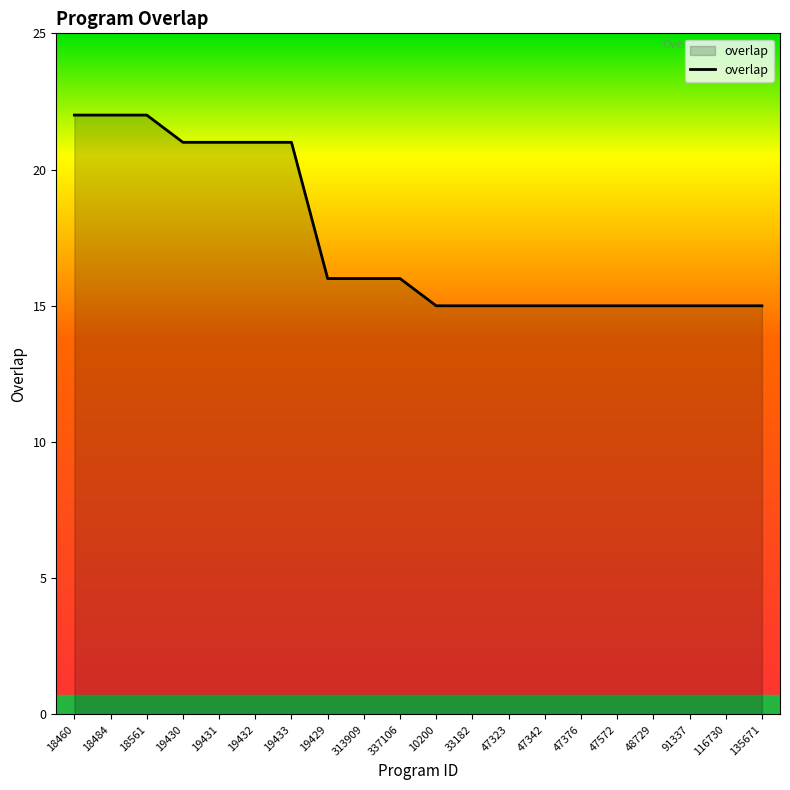

Reading left to right, extract all data points from this chart.

22	22	22	21	21	21	21	16	16	16	15	15	15	15	15	15	15	15	15	15